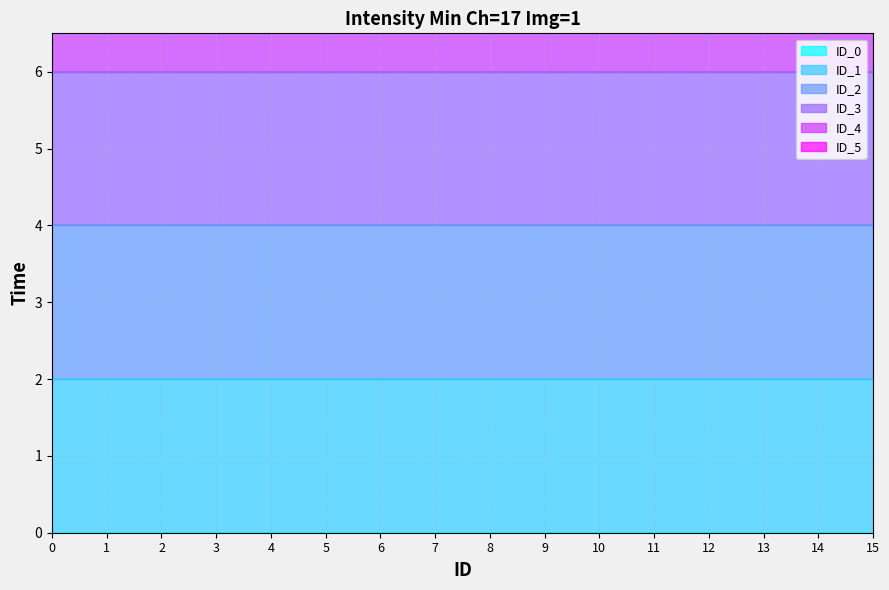

At how many categories does at least one series exceed 2?

16